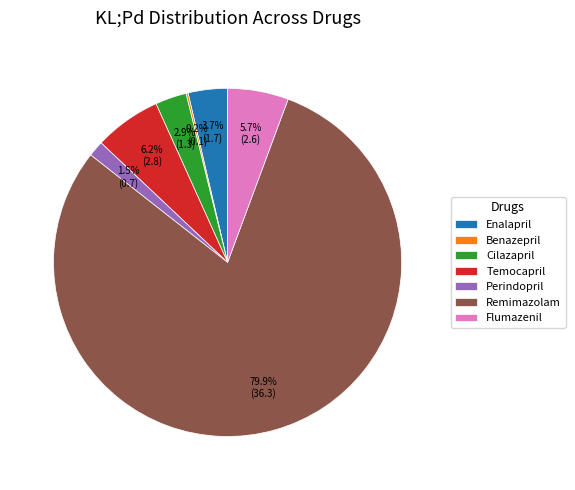

To the nearest percent, what is the average slice percentage?

14%